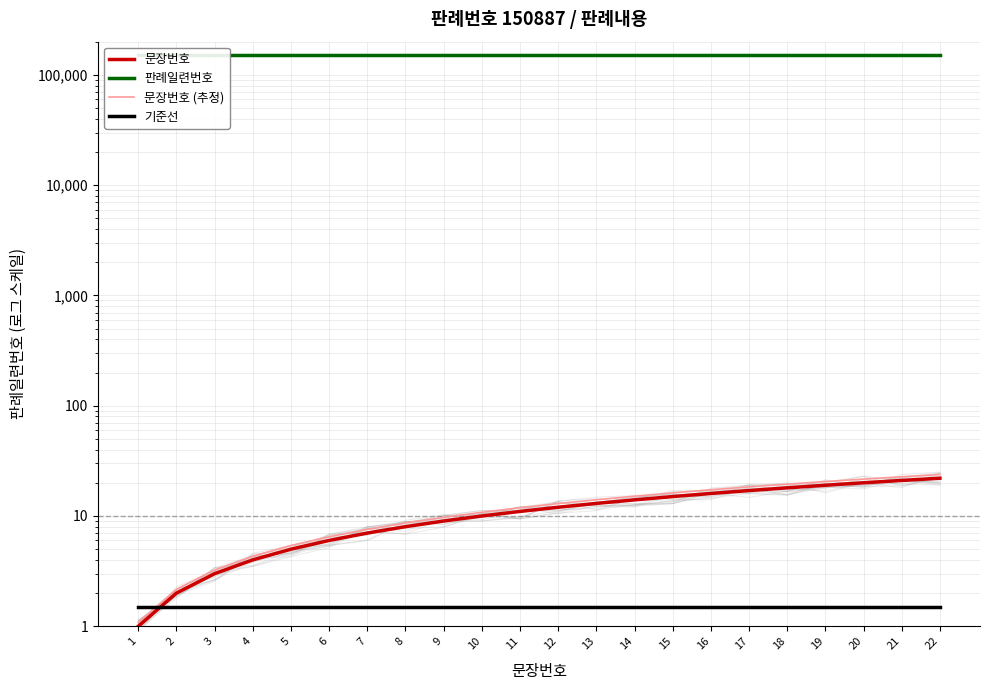

Is this an area chart (filled region under the line)?

No